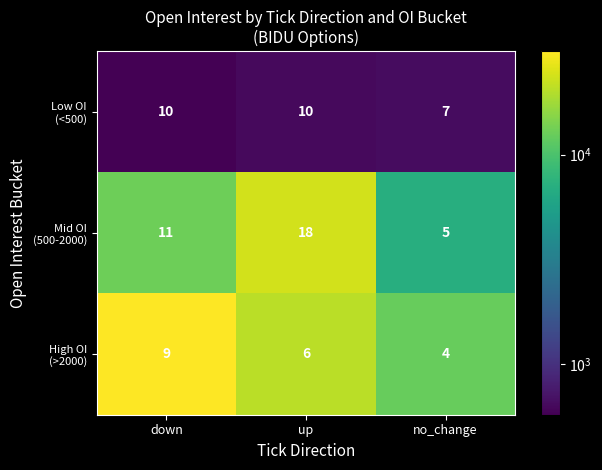

At which category is the sum across all series the highest?

up